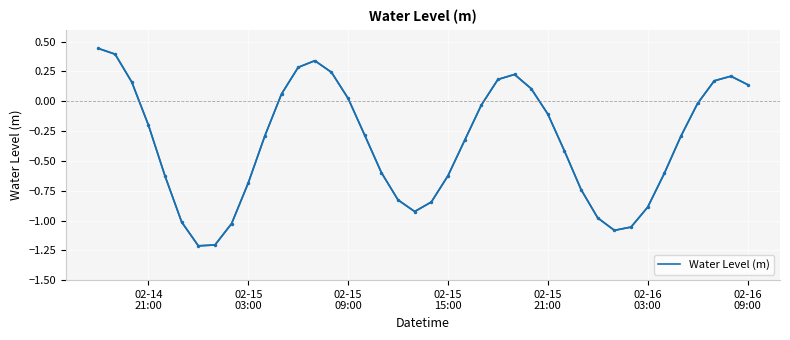

What is the maximum value shown in the chart?

0.4